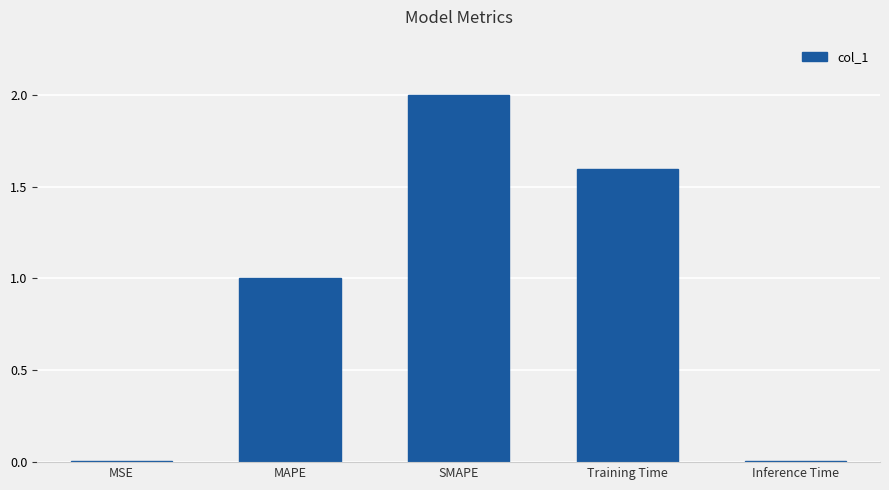

How many data points are less than 1?

2